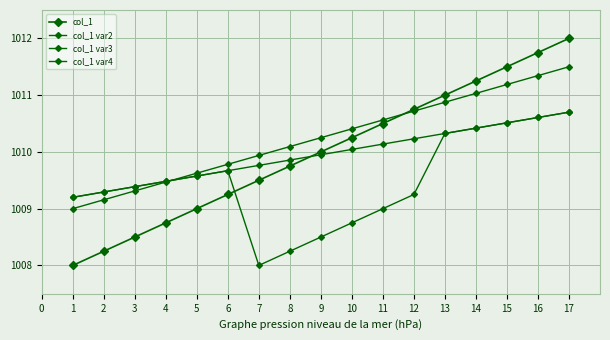

How many lines are shown in the chart?

4